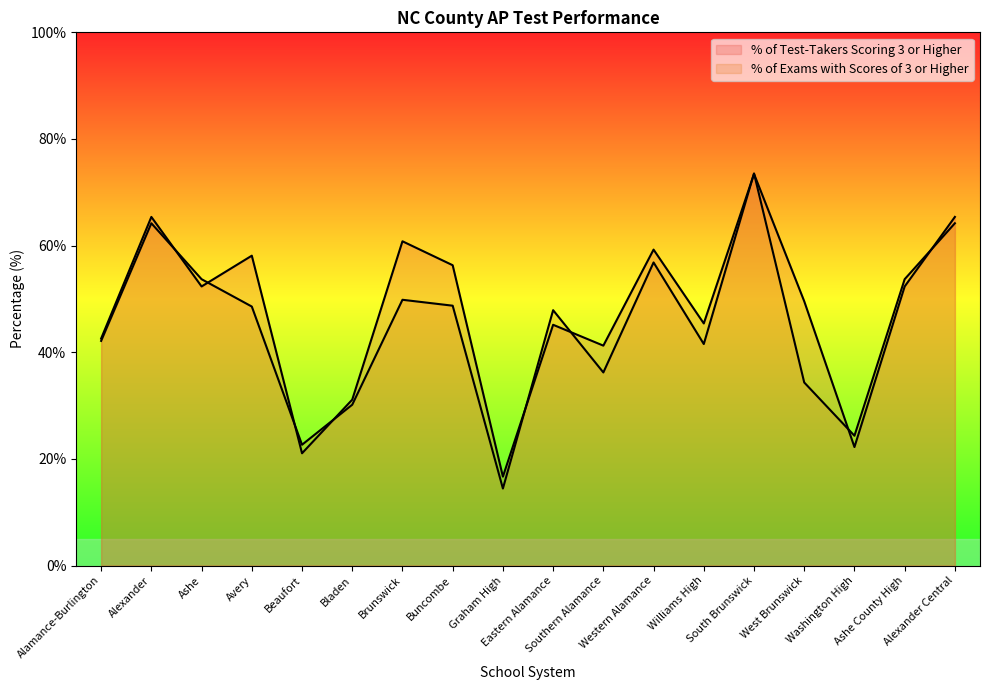

Which category has the highest value across all series?

South Brunswick